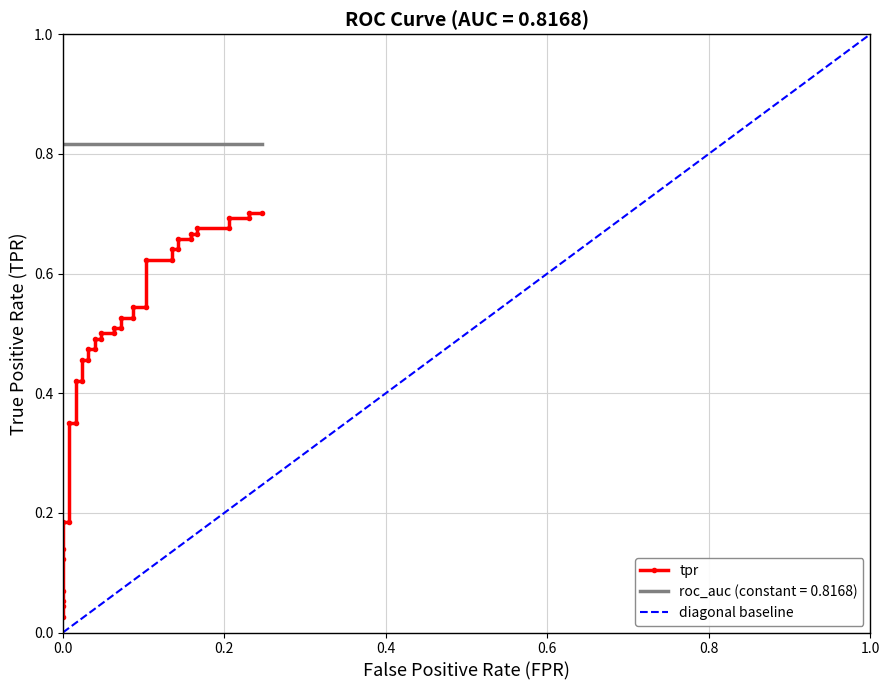

How many data points does each series have?

40